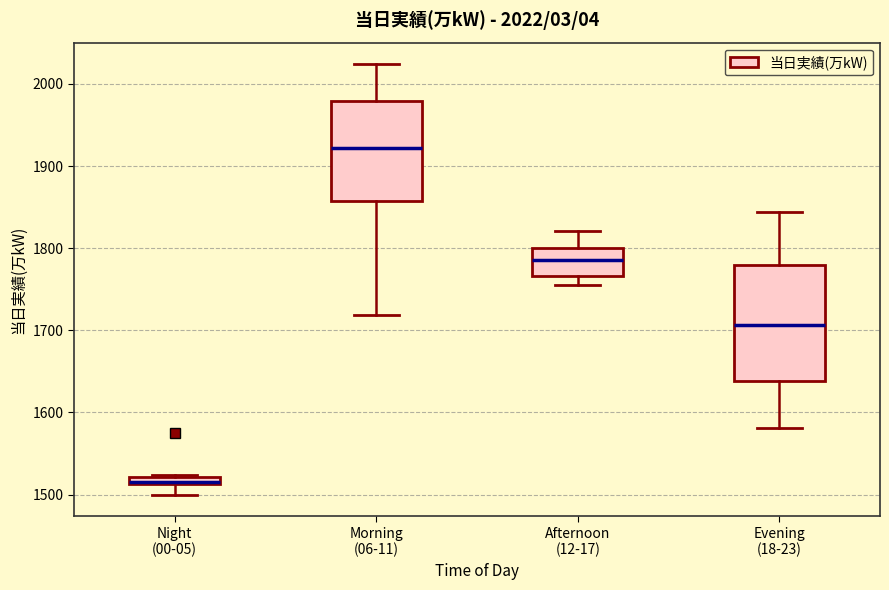

Which box's median line is the lowest?

Night (00-05)